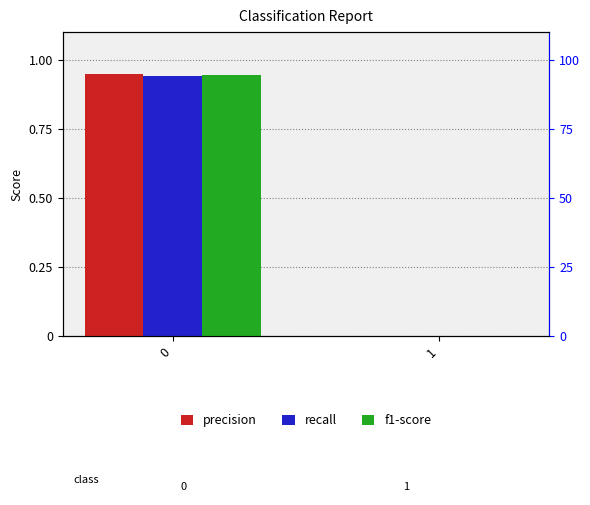

Does the chart contain stacked bars?

No